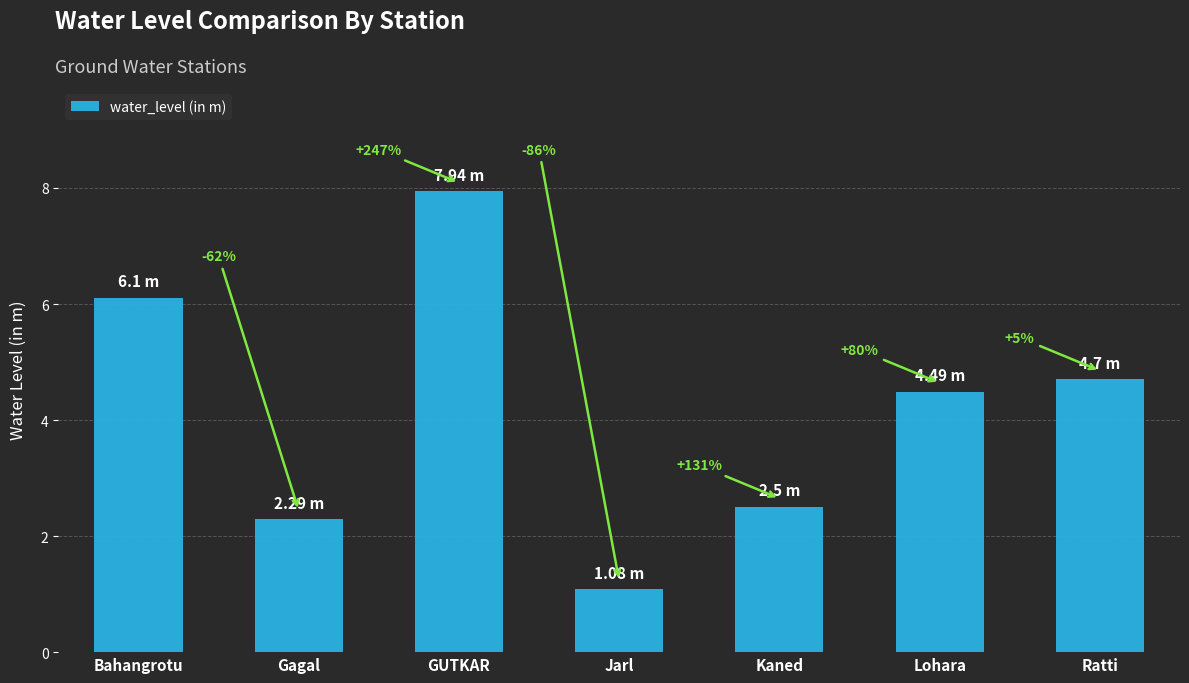

The chart shows a value of 0.7 at Jarl. True or false?

False